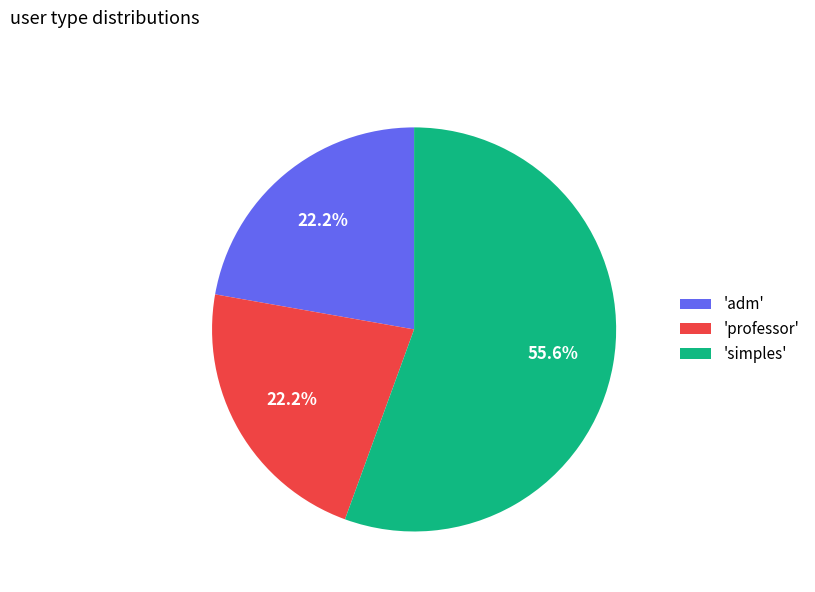

To the nearest percent, what is the difference between the largest and smallest slice percentages?

33%